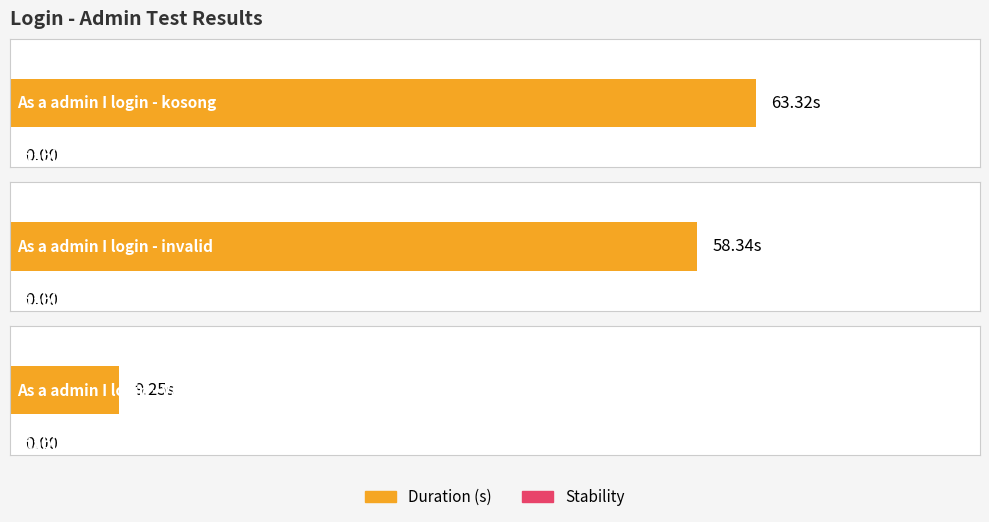

How many series are shown in this chart?

2